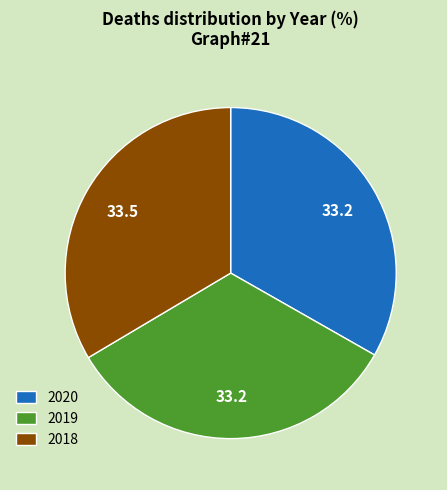

The 2020 slice represents 42% of the pie. True or false?

False